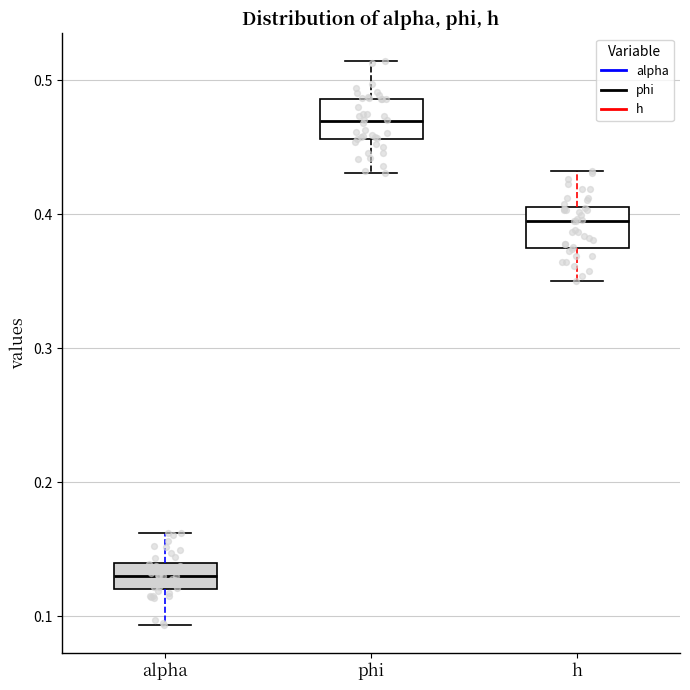

Reading left to right, read every box against the y-axis: the position of its median line, the range the box covers, and the ends of its whiskers. The values are not printed on the chart, so give them approximately, as read against the axis.

alpha: median 0.13, box 0.12 to 0.14, whiskers 0.09 to 0.16
phi: median 0.47, box 0.46 to 0.49, whiskers 0.43 to 0.51
h: median 0.39, box 0.37 to 0.41, whiskers 0.35 to 0.43